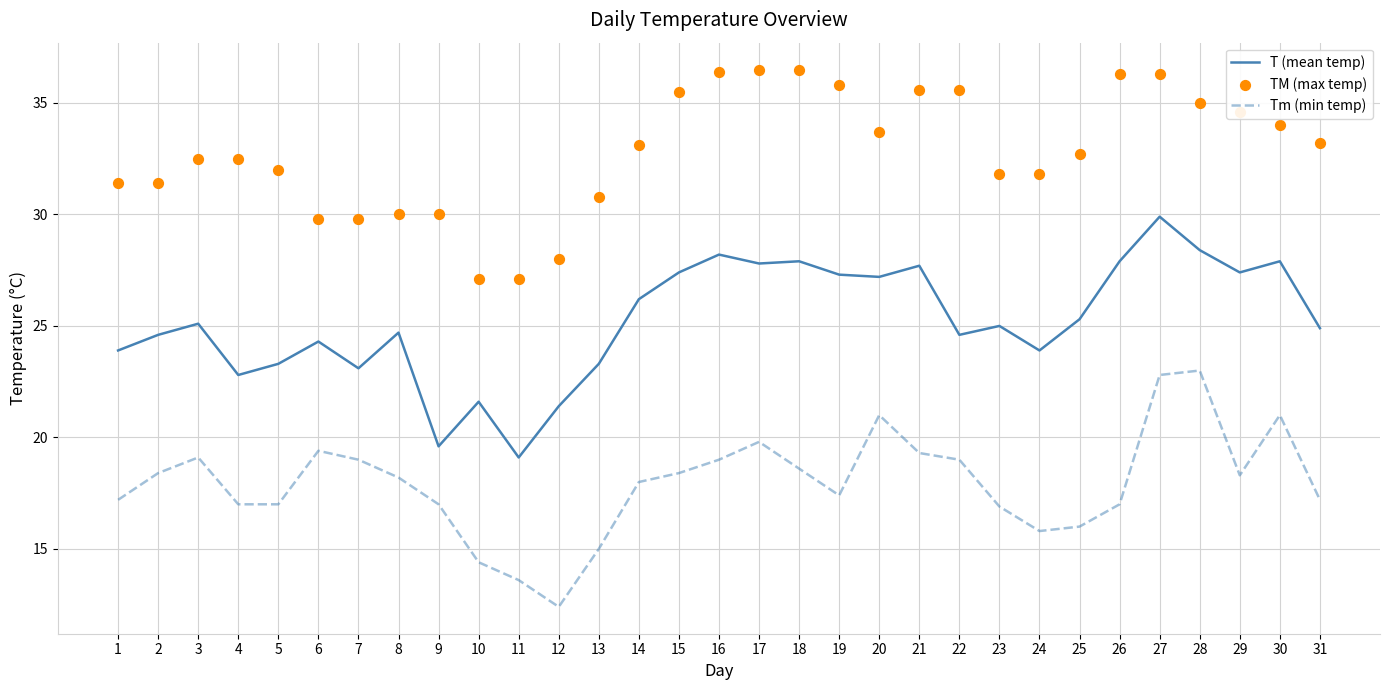

Which series reaches the minimum Y coordinate?

Tm (min temp)